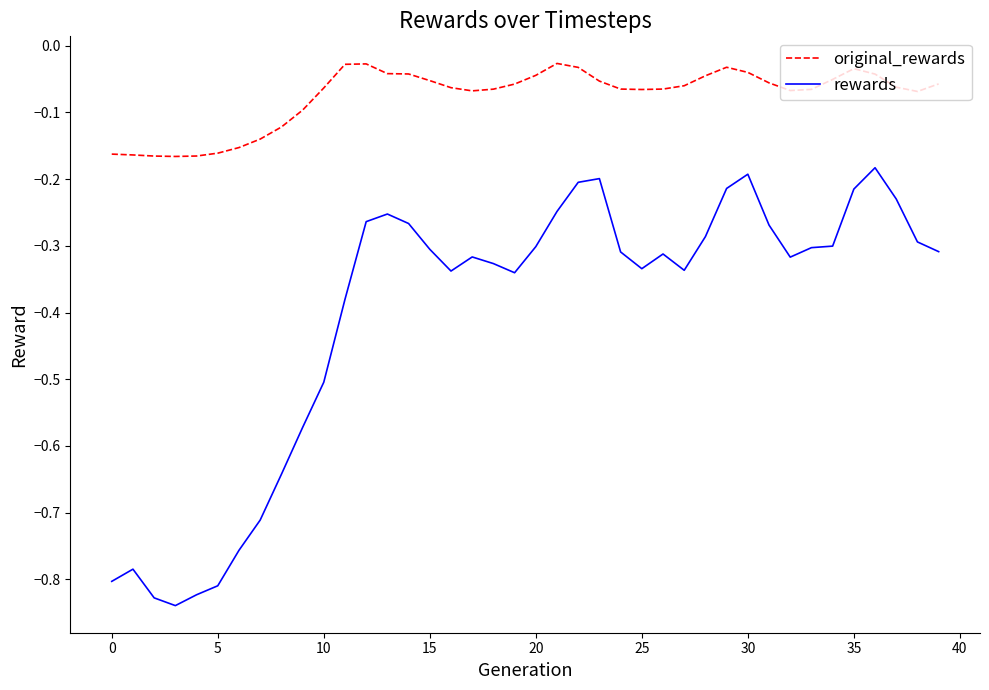

True or false: rewards and original_rewards intersect in this chart.

False